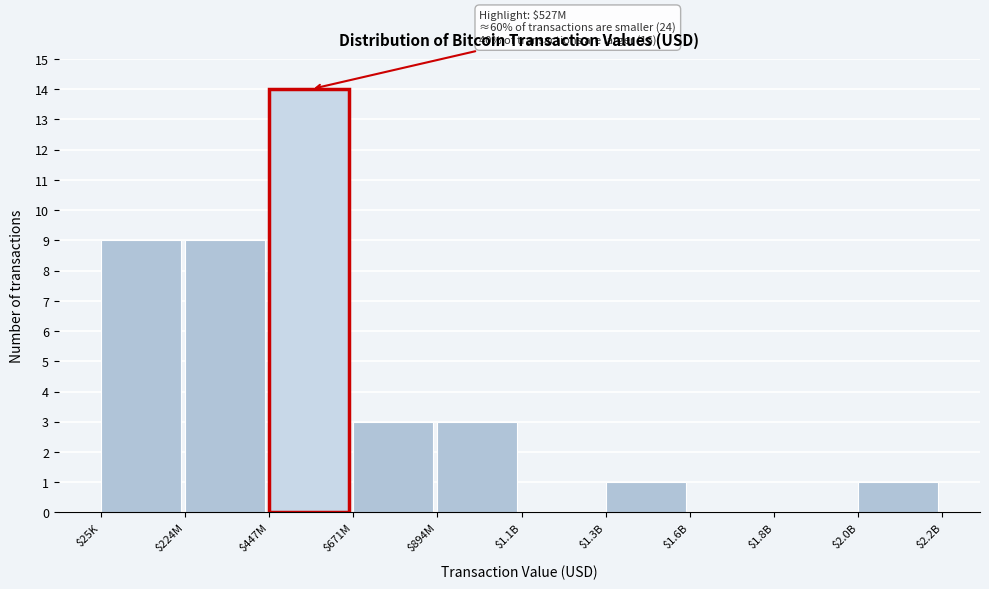

What is the greatest value displayed?

14